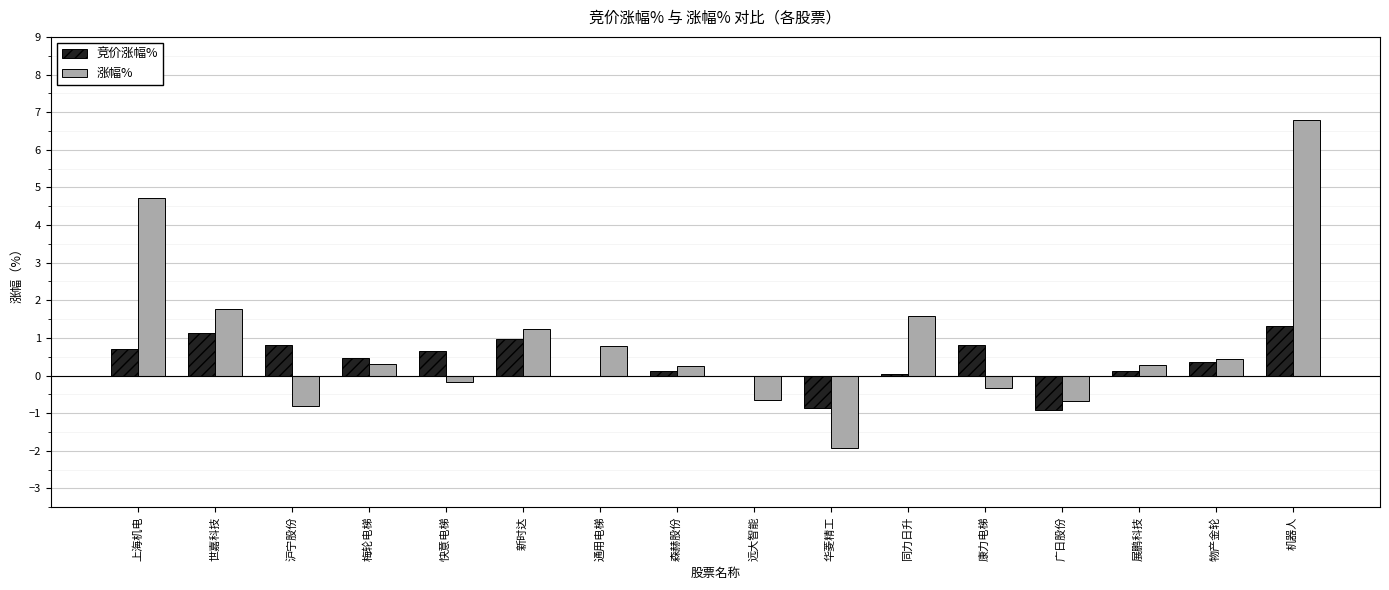

True or false: 竞价涨幅% has a value of -0.9 at 广日股份.

True